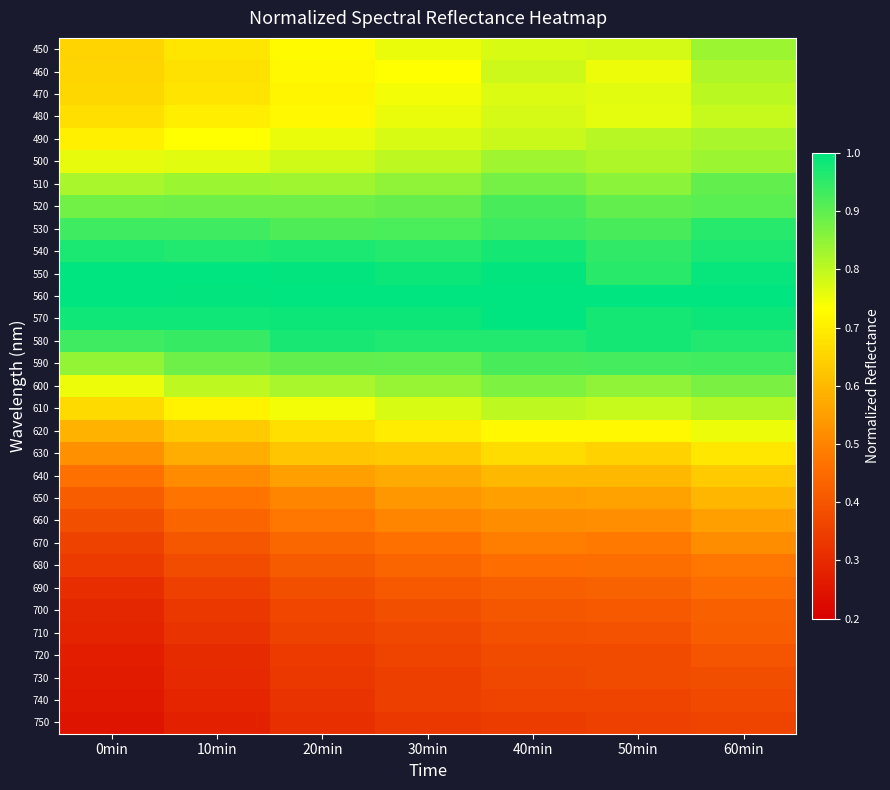

At which category is the sum across all series the highest?

60min